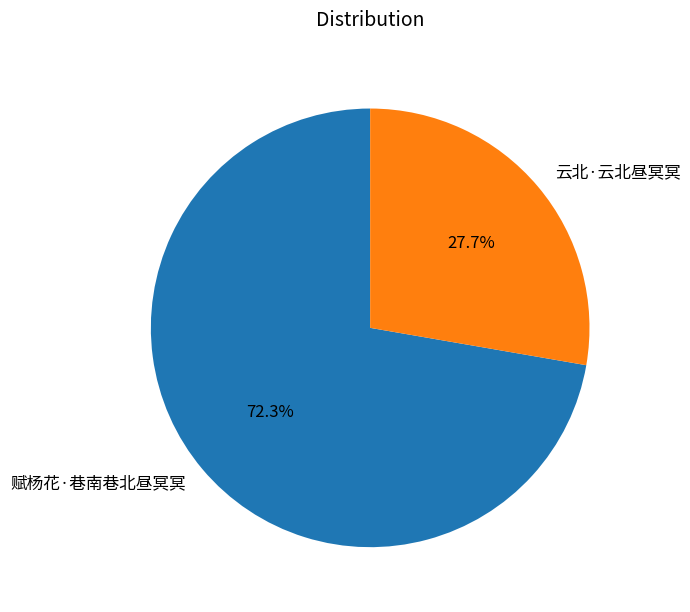

How many segments does this pie chart have?

2